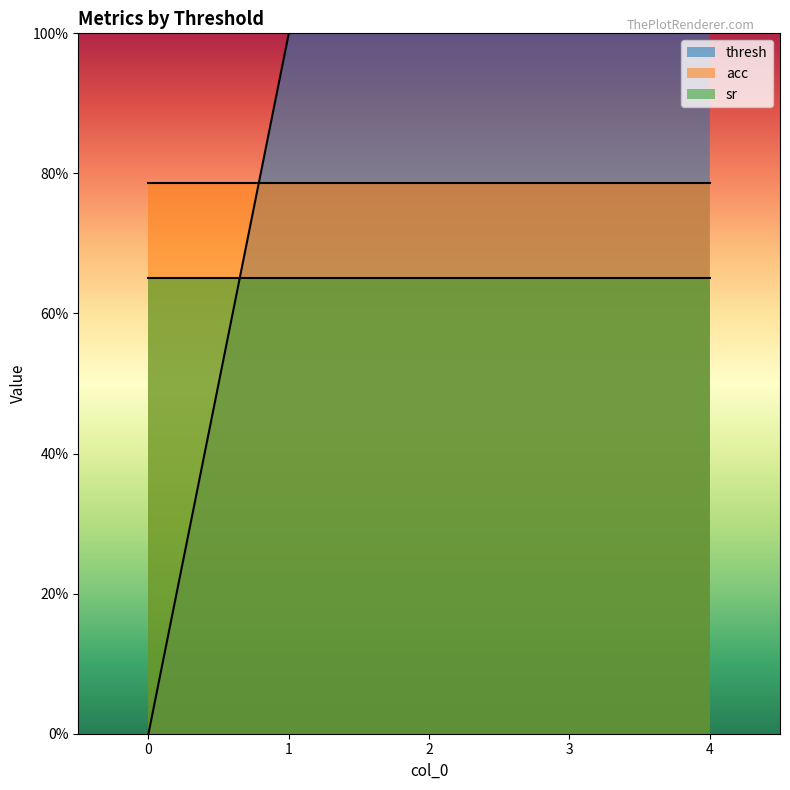

How many lines are shown in the chart?

3